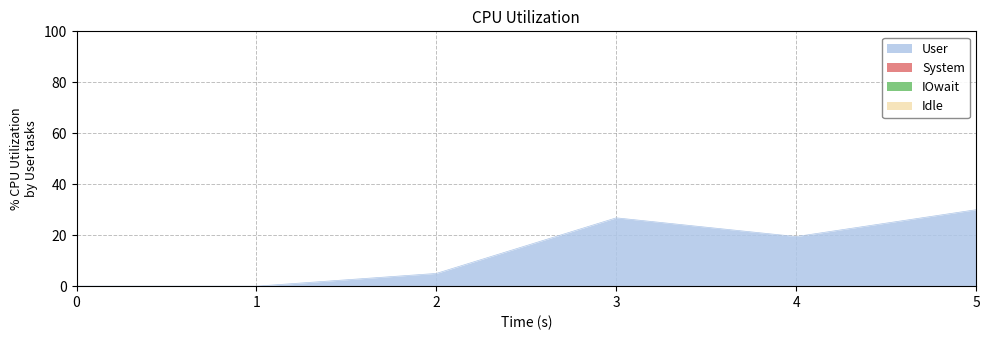

What is the total value across all series at 4?

19.5